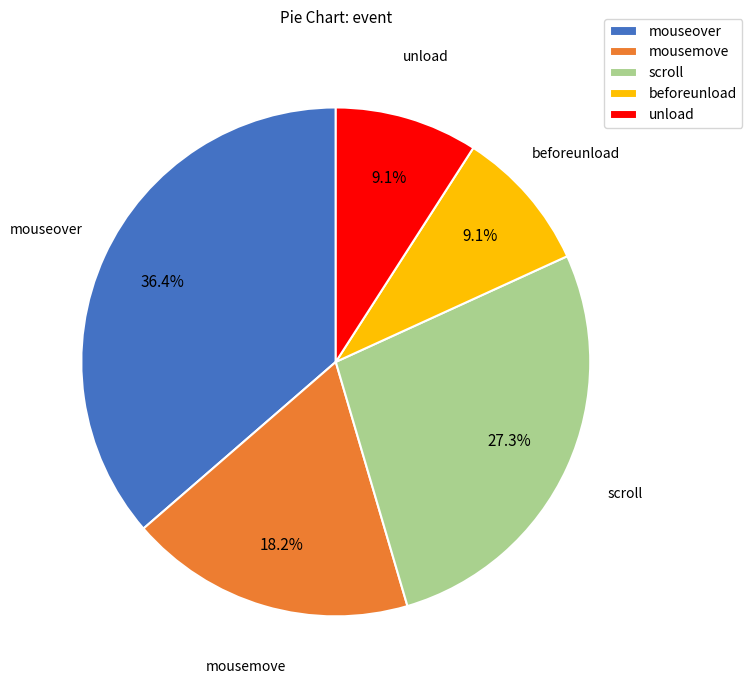

The unload slice represents 9% of the pie. True or false?

True